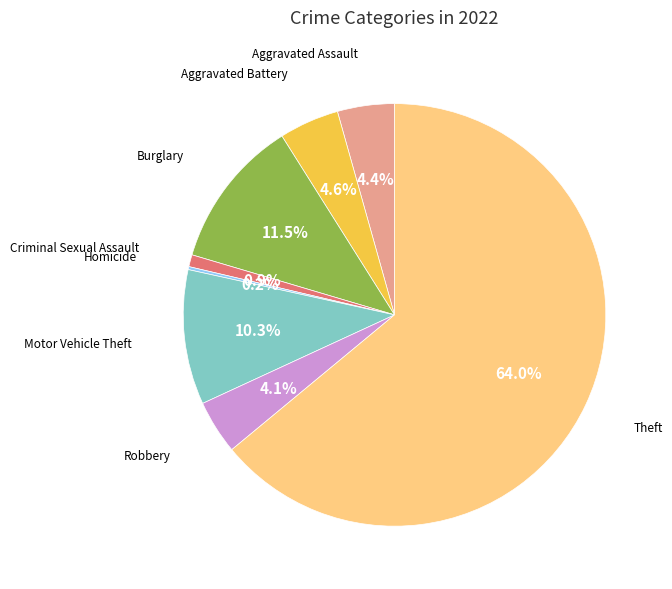

Does any single category account for the majority?

Yes